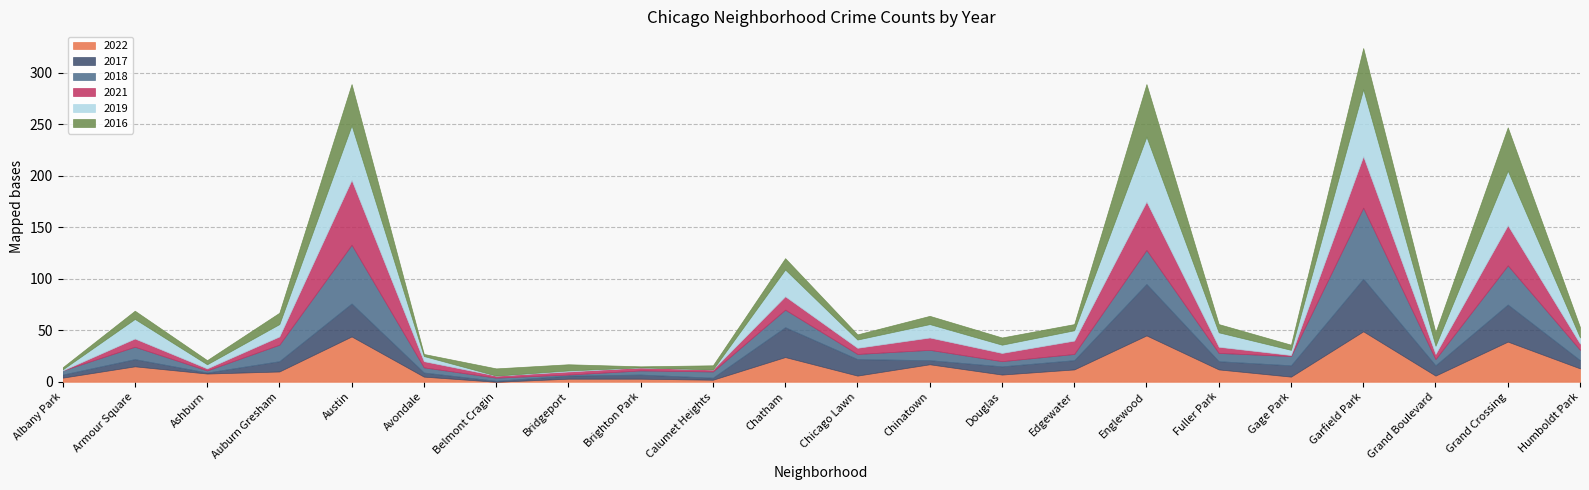

Count the number of data series in this chart.

6